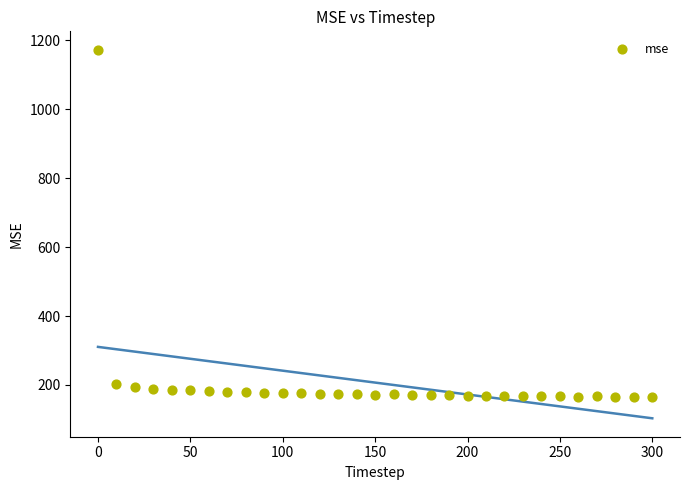

What is the range of Y values (max minus min)?

1007.5